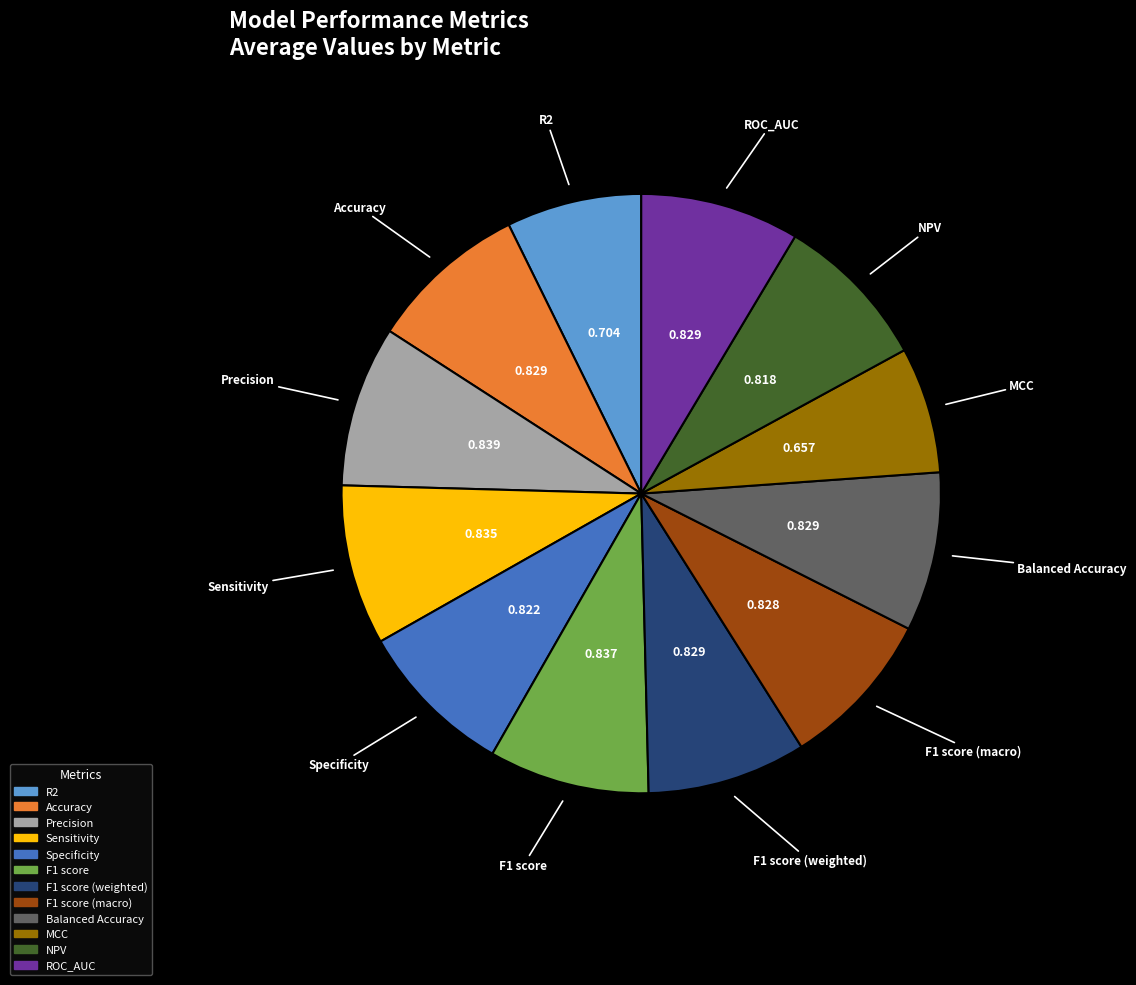

Is there a majority slice in this chart?

No